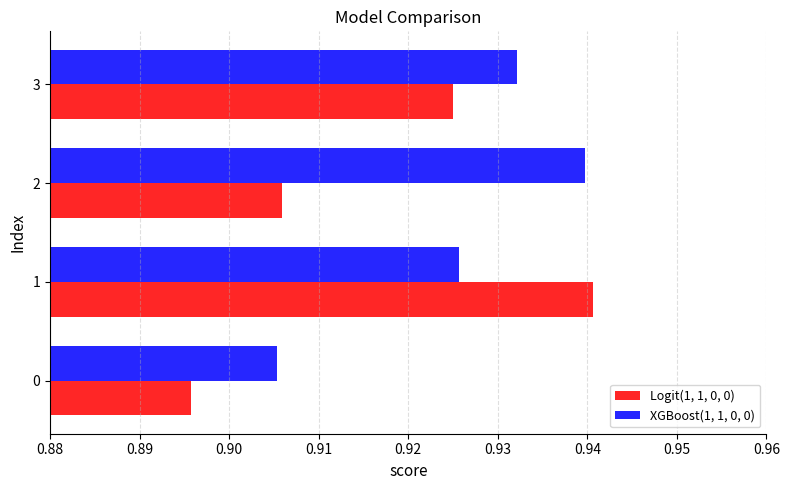

How many Logit(1, 1, 0, 0) values are between 0 and 1?

4